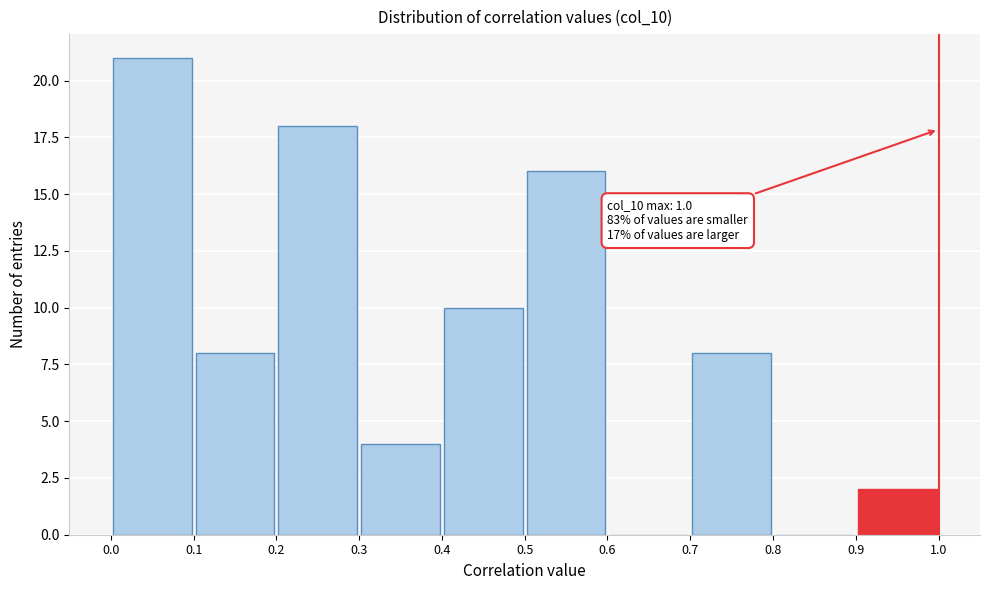

Over which range of the x-axis is the bar tallest?

0.0 to 0.1